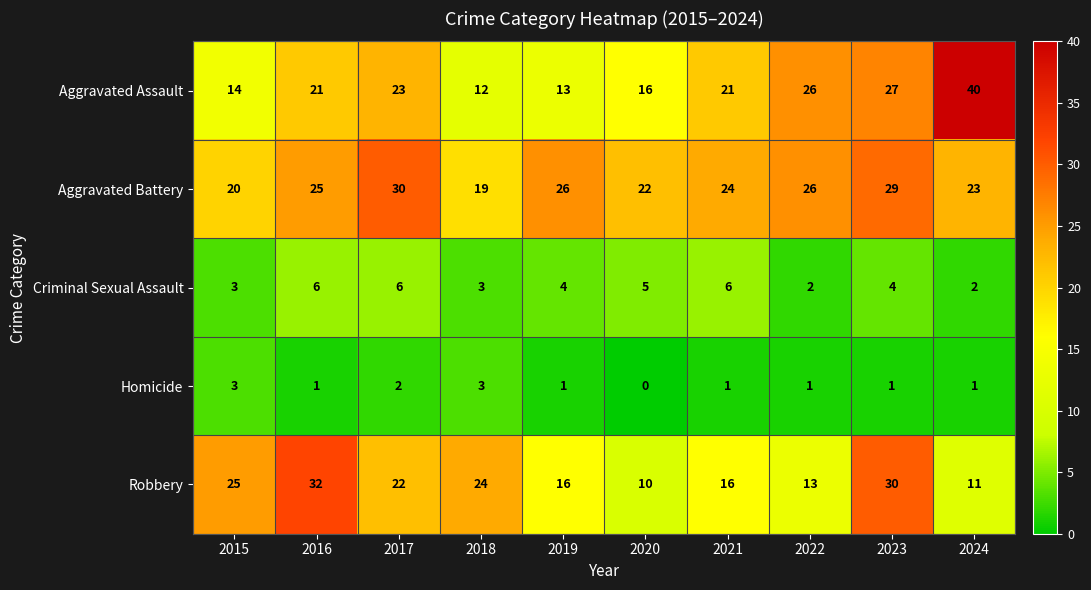

Which series has the largest range (max minus min)?

Aggravated Assault